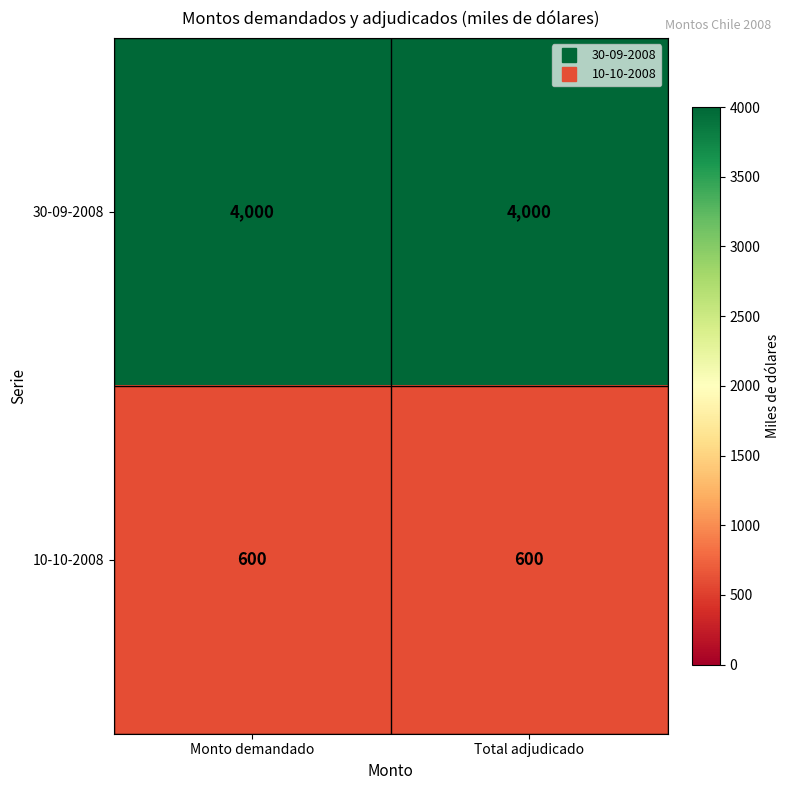

Which series has the largest total across all categories?

30-09-2008